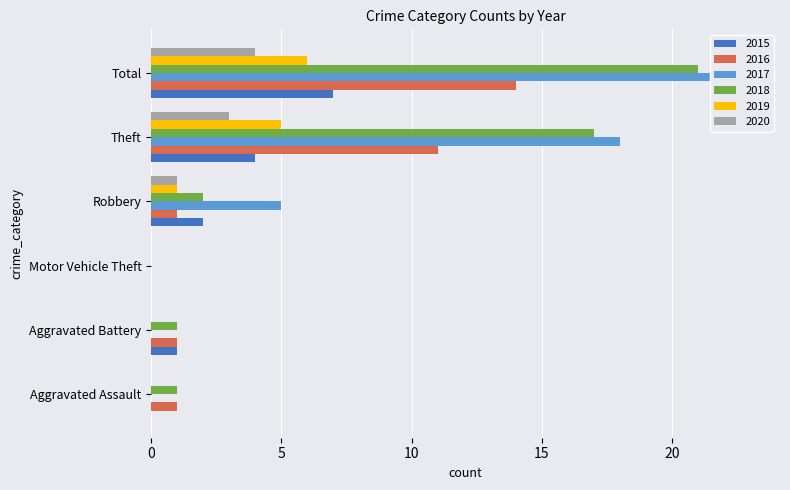

Reading right to left, what are all the values shown in this chart?

2015: 7	4	2	0	1	0
2016: 14	11	1	0	1	1
2017: 23	18	5	0	0	0
2018: 21	17	2	0	1	1
2019: 6	5	1	0	0	0
2020: 4	3	1	0	0	0